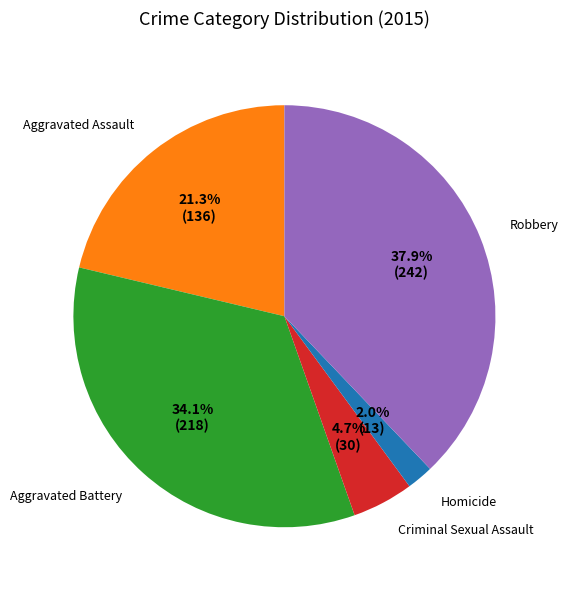

Is it true that Homicide is 2% of the pie?

True